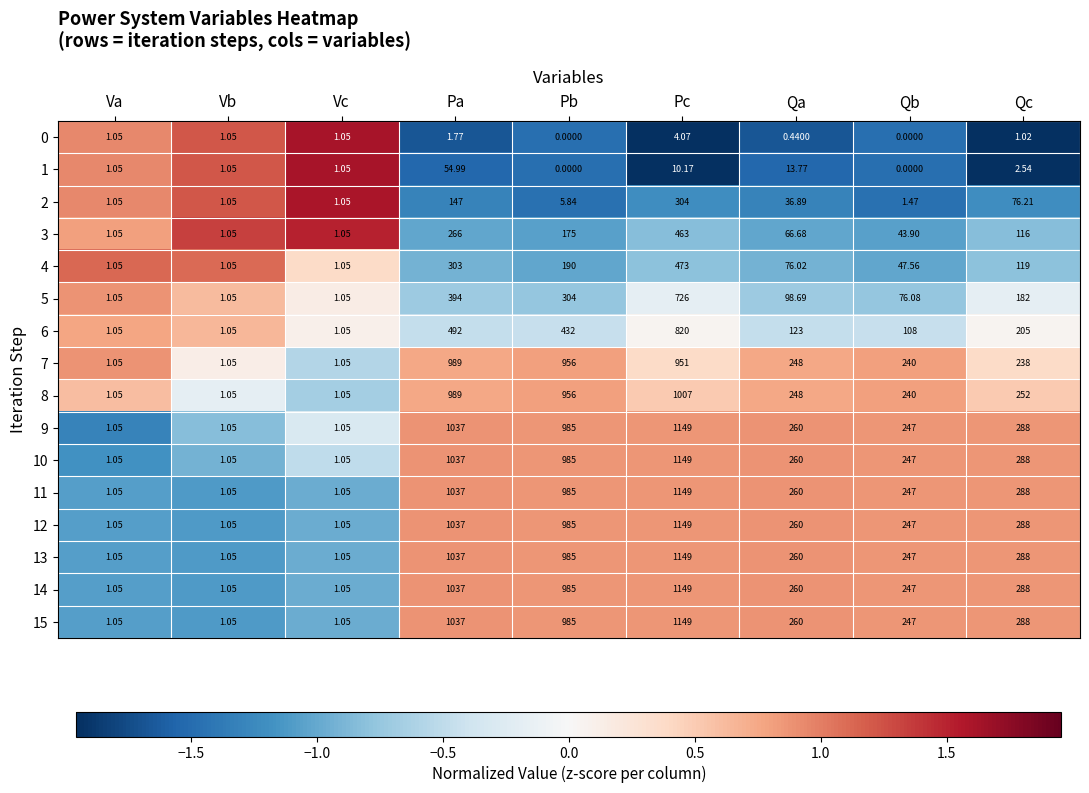

At which category is the sum across all series the highest?

Pc